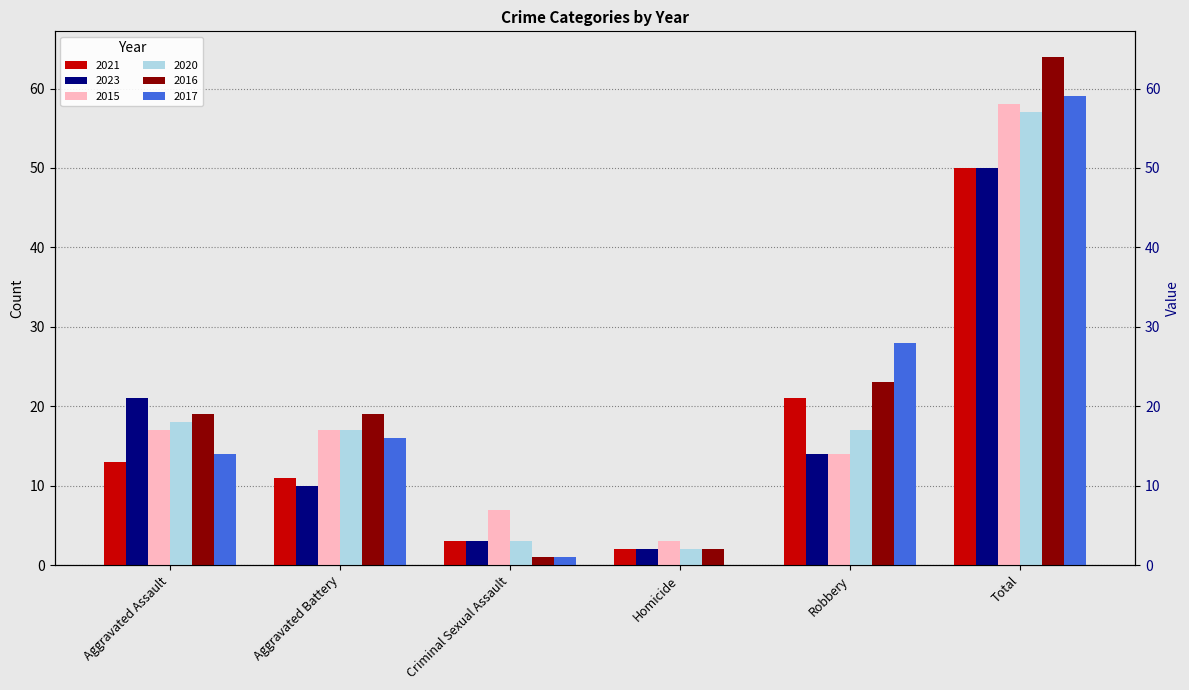

At how many categories does at least one series exceed 40?

1